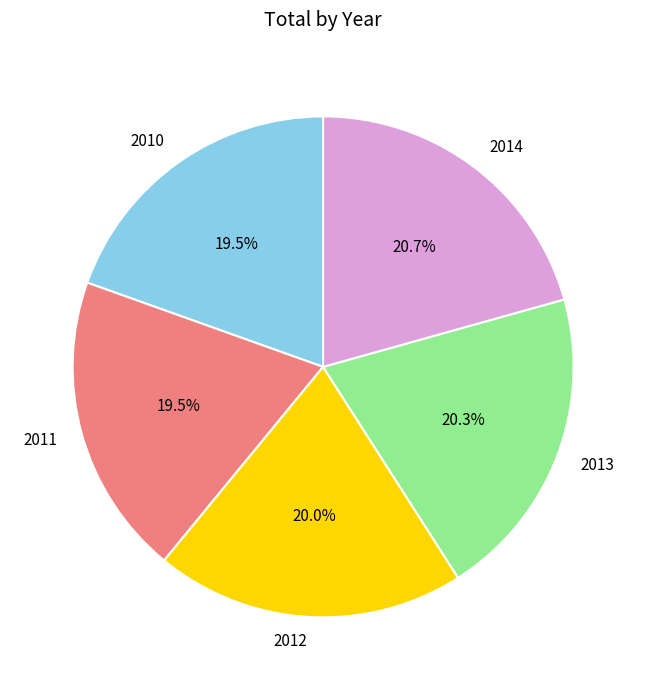

Approximately how many times larger is the value at 2012 compared to 2013?

1.0